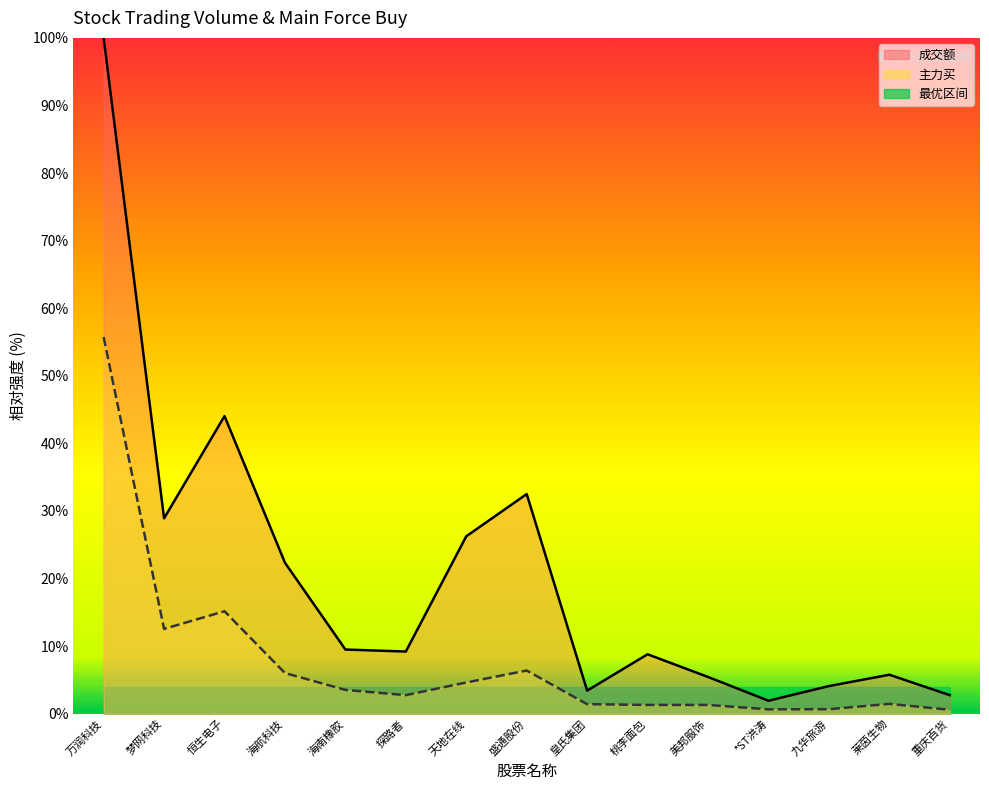

Where does the 成交额_line series first go above 9?

万润科技